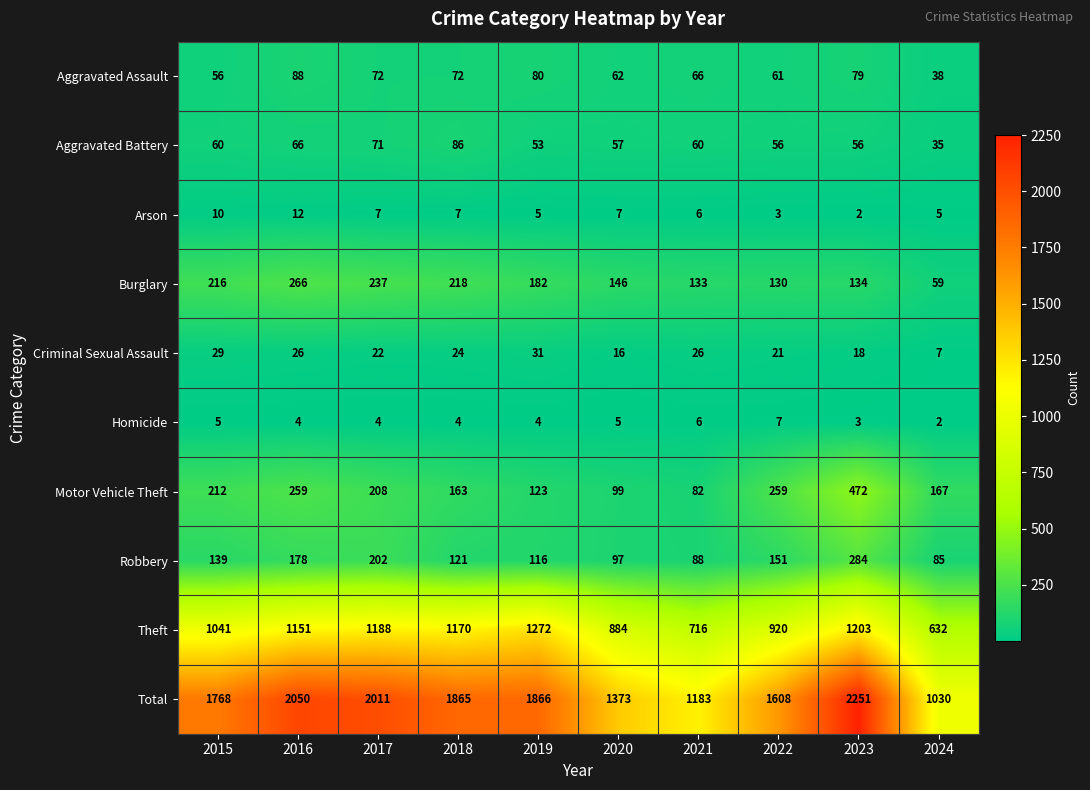

True or false: Aggravated Battery has a value of 56 at 2022.

True